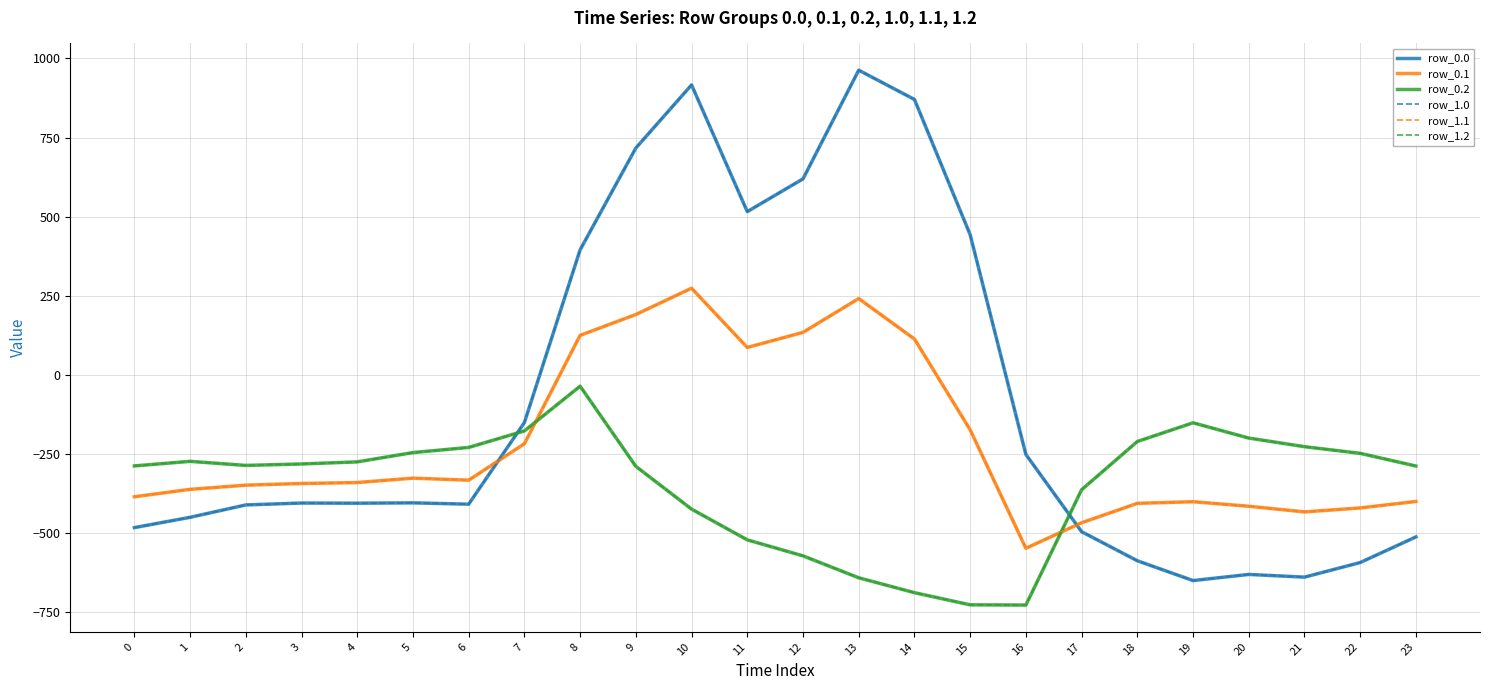

At which category does row_1.1 reach its first local valley?

6